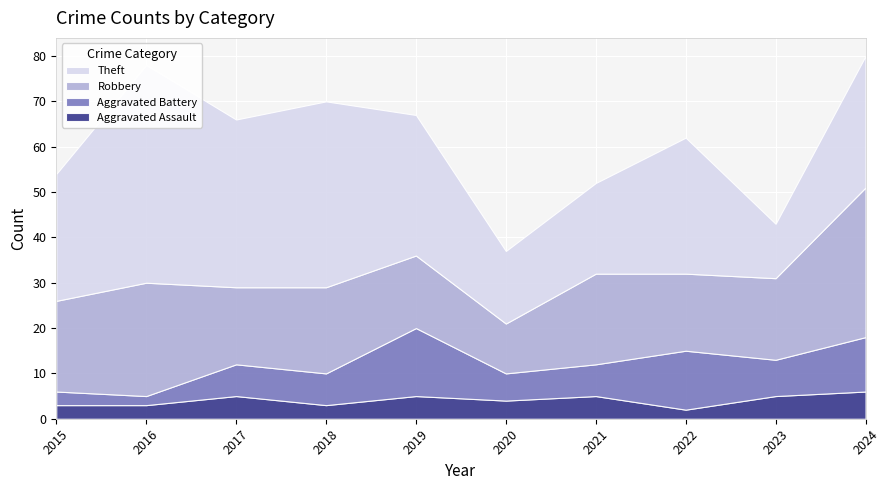

Reading left to right, list all the values displayed in this chart.

Aggravated Assault: 3	3	5	3	5	4	5	2	5	6
Aggravated Battery: 3	2	7	7	15	6	7	13	8	12
Robbery: 20	25	17	19	16	11	20	17	18	33
Theft: 28	48	37	41	31	16	20	30	12	29